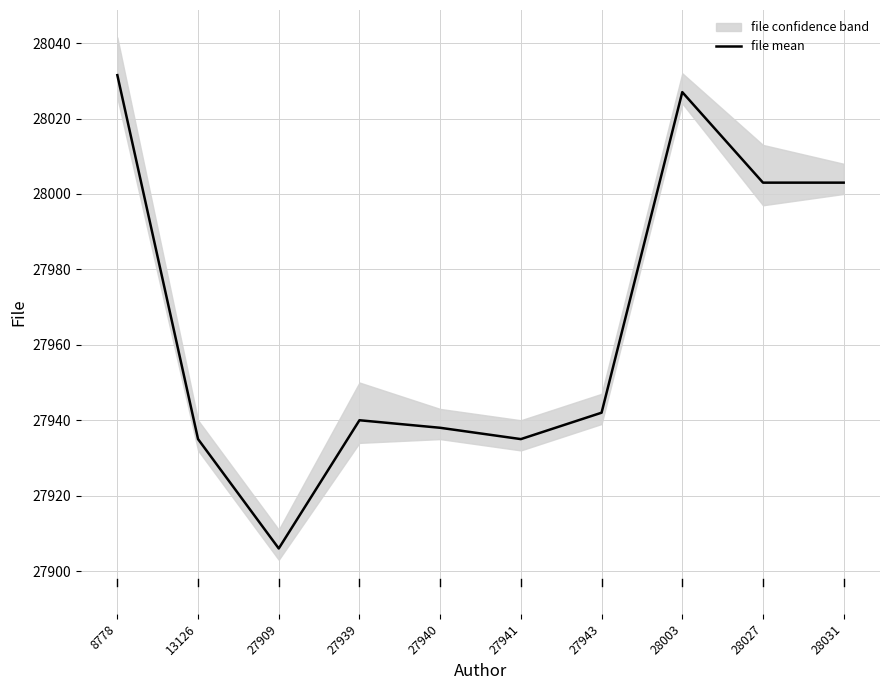

Reading left to right, what are all the values shown in this chart?

8778=28031.5	13126=27935.0	27909=27906.0	27939=27940.0	27940=27938.0	27941=27935.0	27943=27942.0	28003=28027.0	28027=28003.0	28031=28003.0